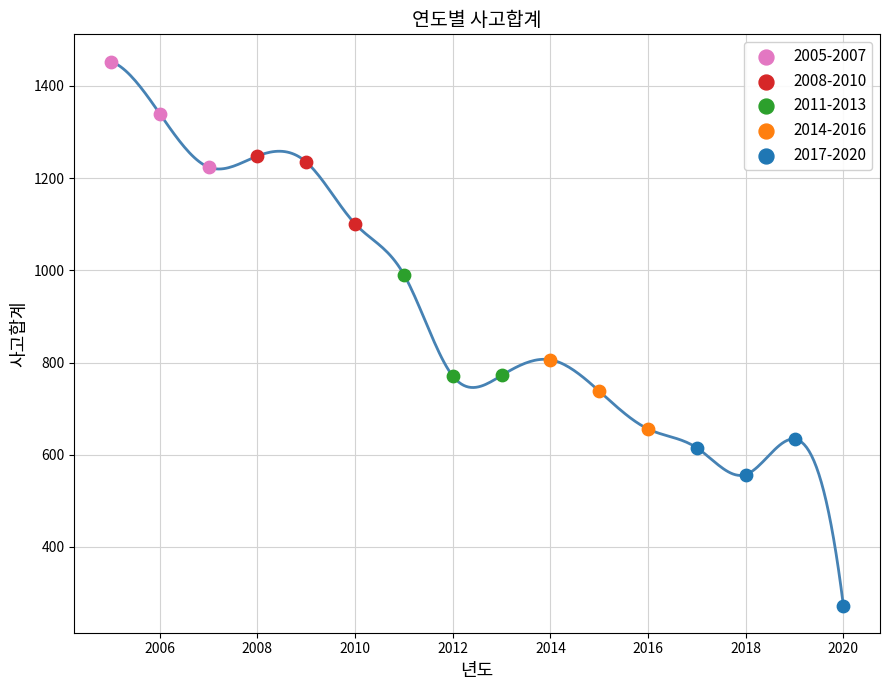

Which series has the largest Y range (max minus min)?

2017-2020